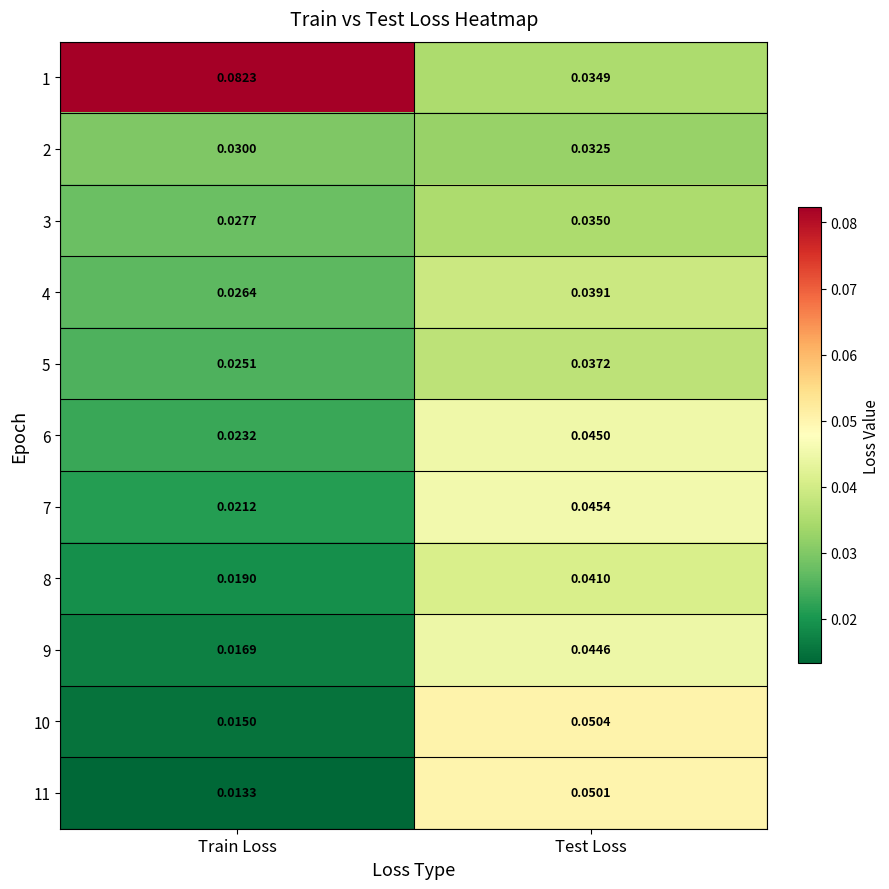

List the labels in order of 7 value, smallest first.

Train Loss, Test Loss